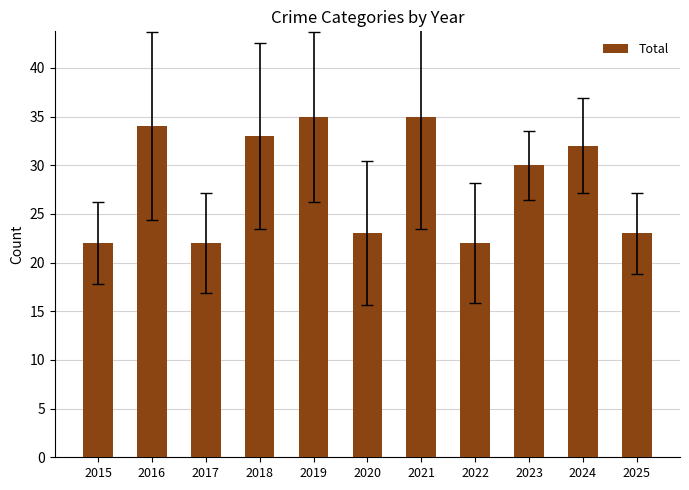

Where is the data nearest to the value 28?

2023